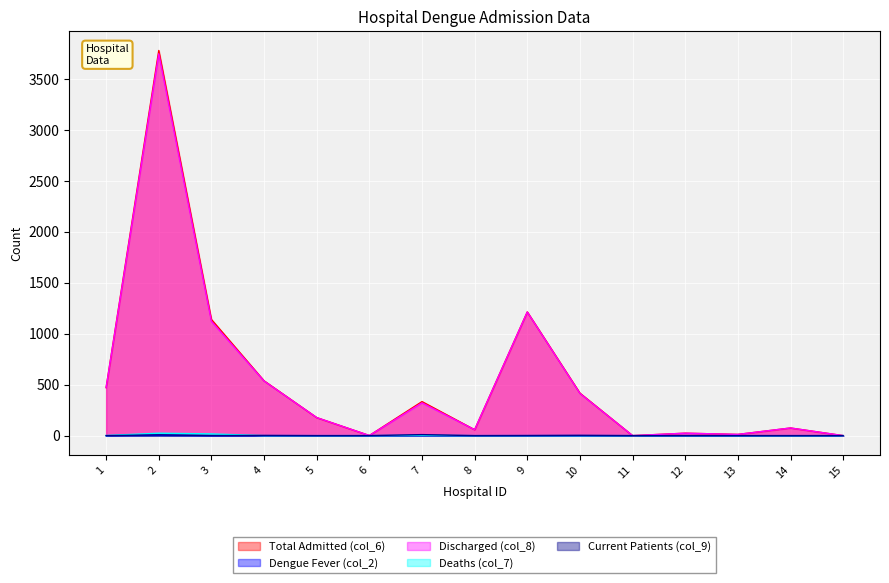

True or false: Total Admitted (col_6) has a value of 12 at 13.

True